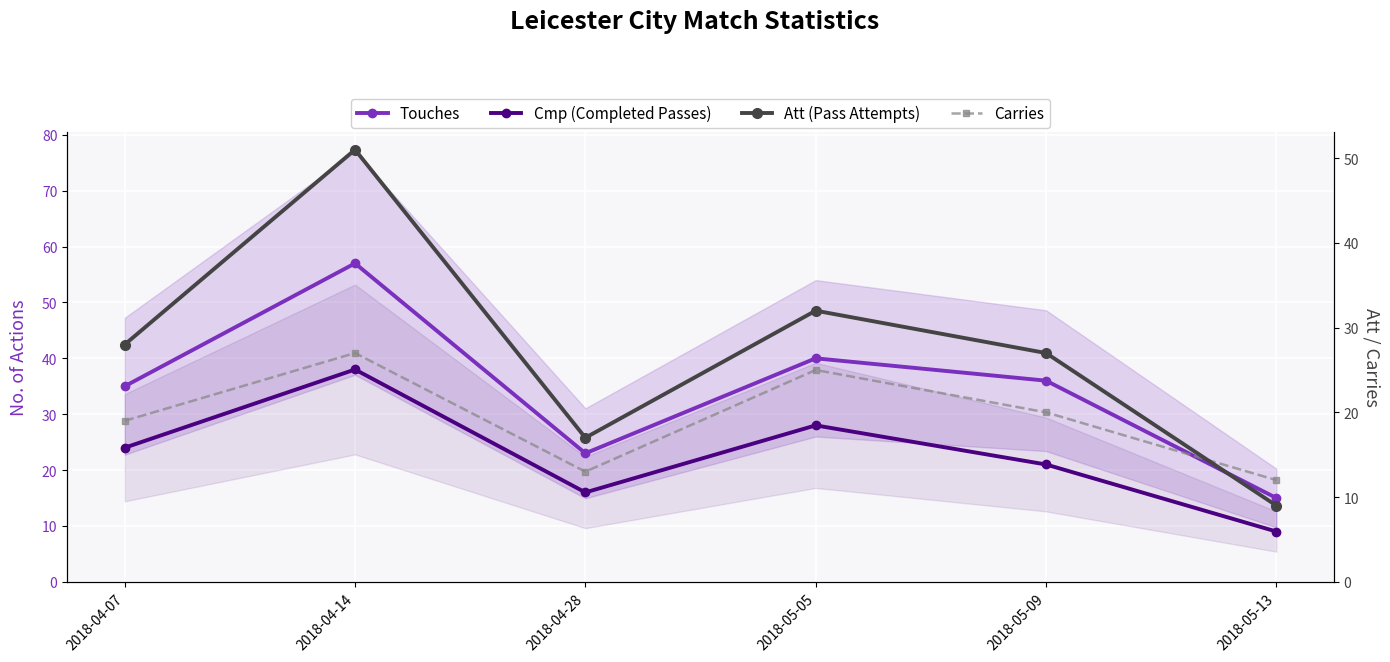

What is the maximum value for Carries?

27